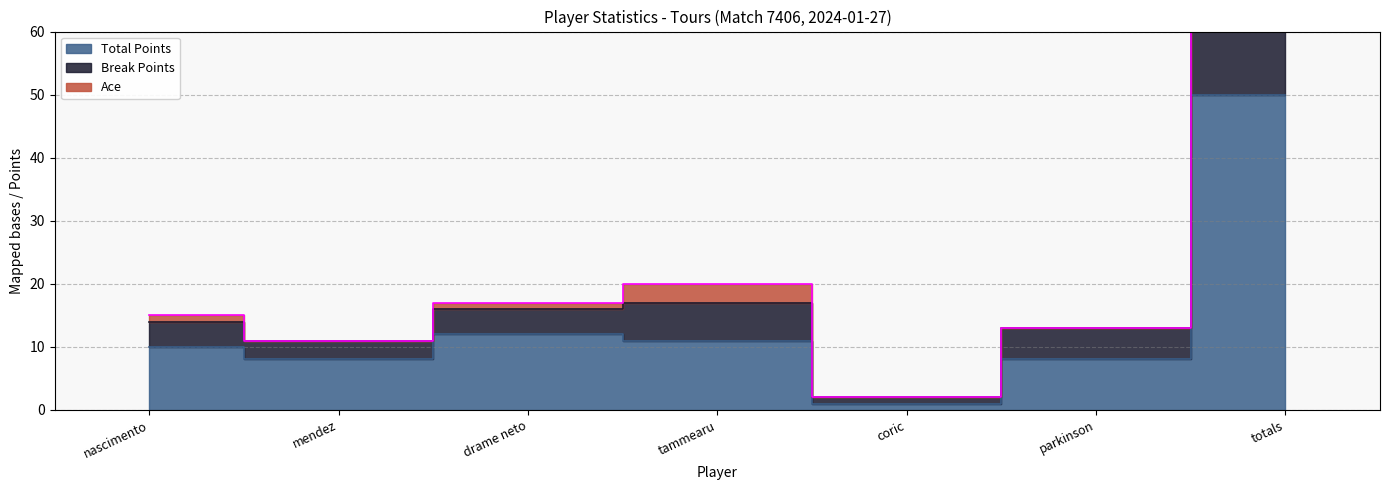

True or false: Break Points and Total Points intersect in this chart.

False